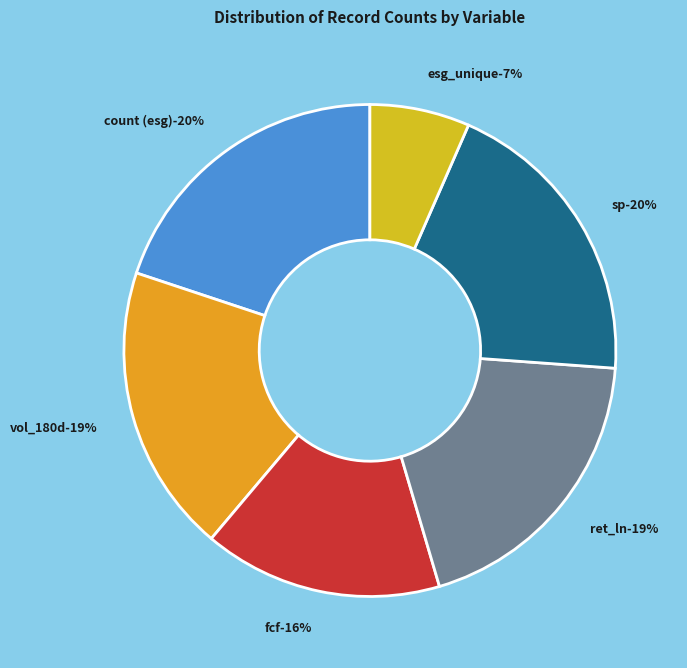

To the nearest percent, what is the combined percentage of count (esg) and fcf?

36%